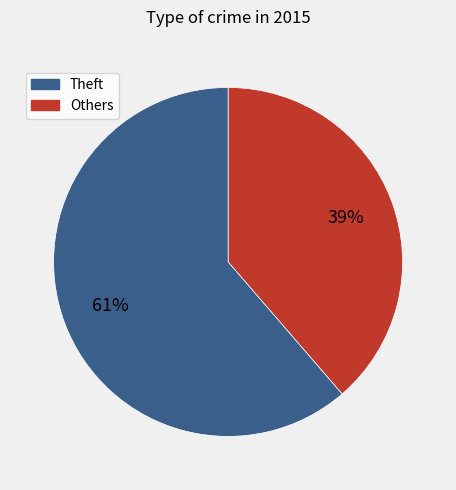

Does any single category account for the majority?

Yes